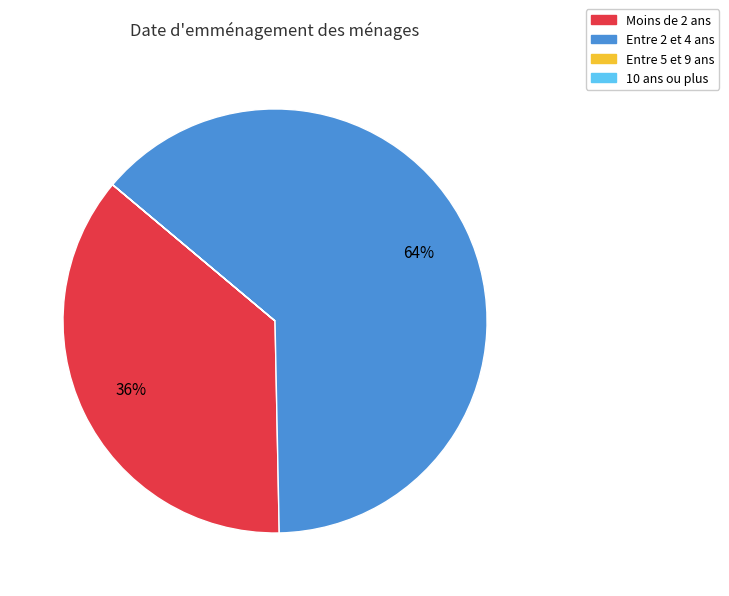

To the nearest percent, what is the difference between the largest and smallest slice percentages?

64%